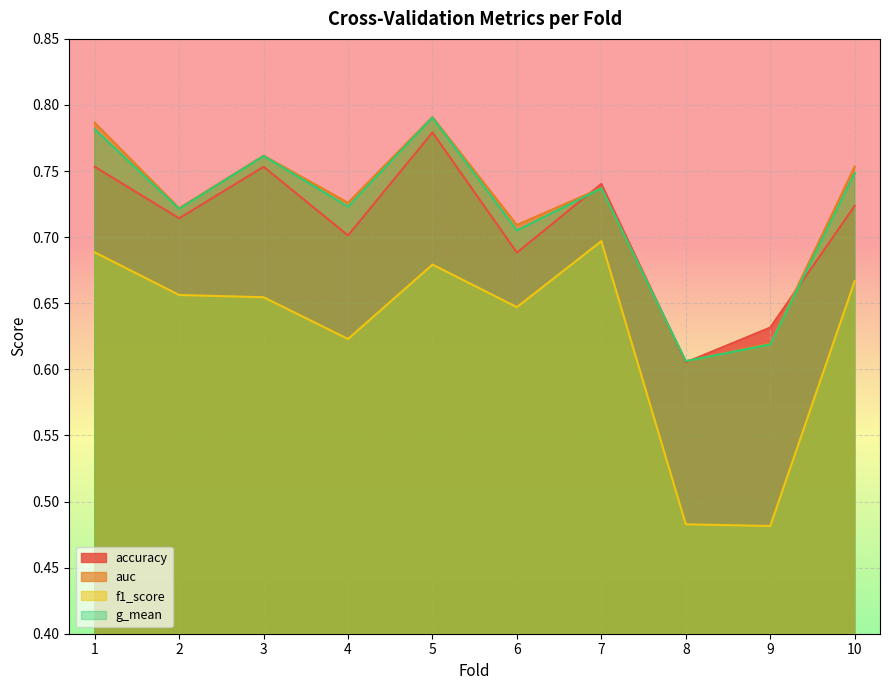

At which category does accuracy reach its first local peak?

3